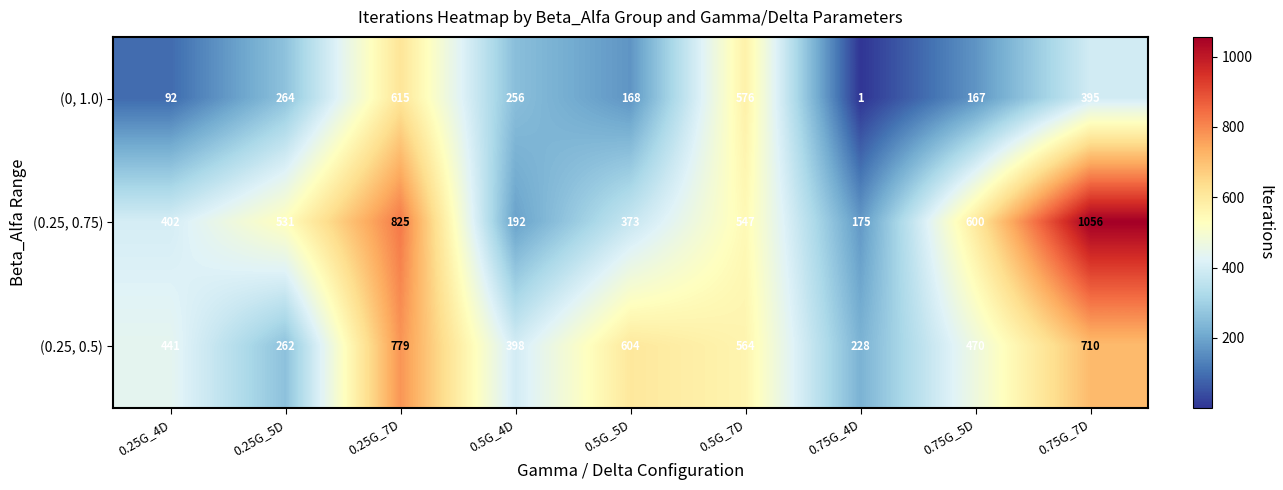

Which series changed the most between 0.5G_4D and 0.75G_5D?

(0.25, 0.75)